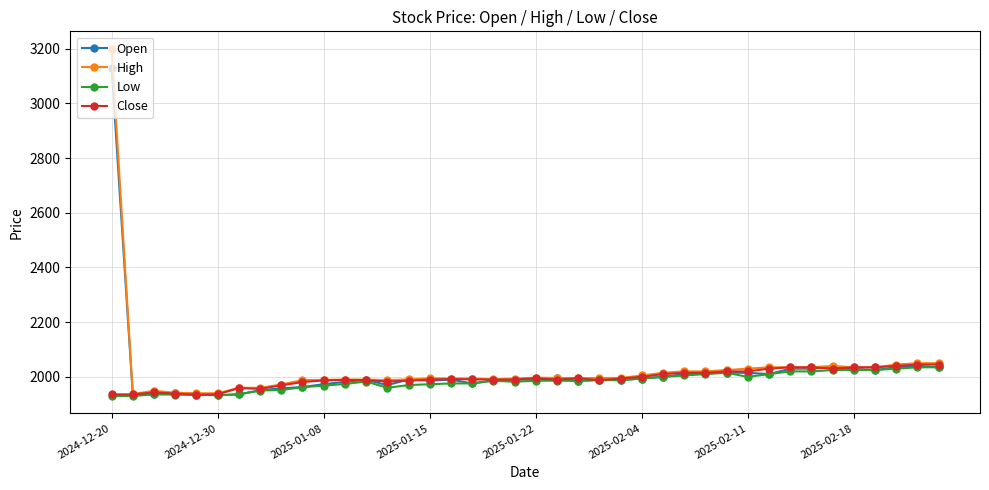

Which series has the widest spread of values?

High